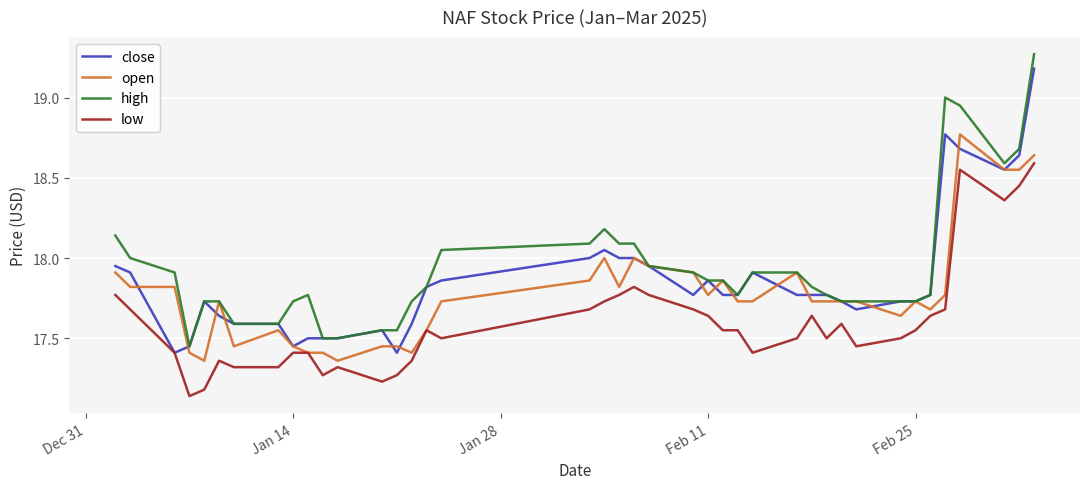

Does the chart have visible grid lines?

Yes